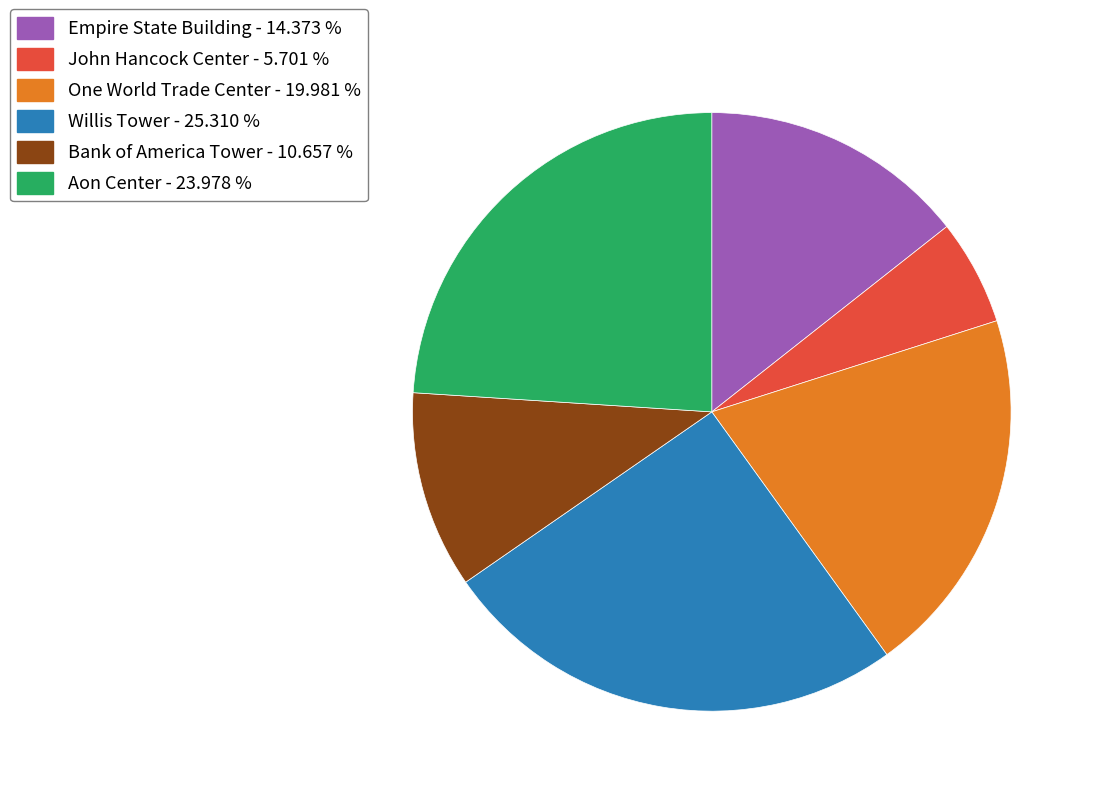

Rank the categories by value from lowest to highest.

John Hancock Center, Bank of America Tower, Empire State Building, One World Trade Center, Aon Center, Willis Tower